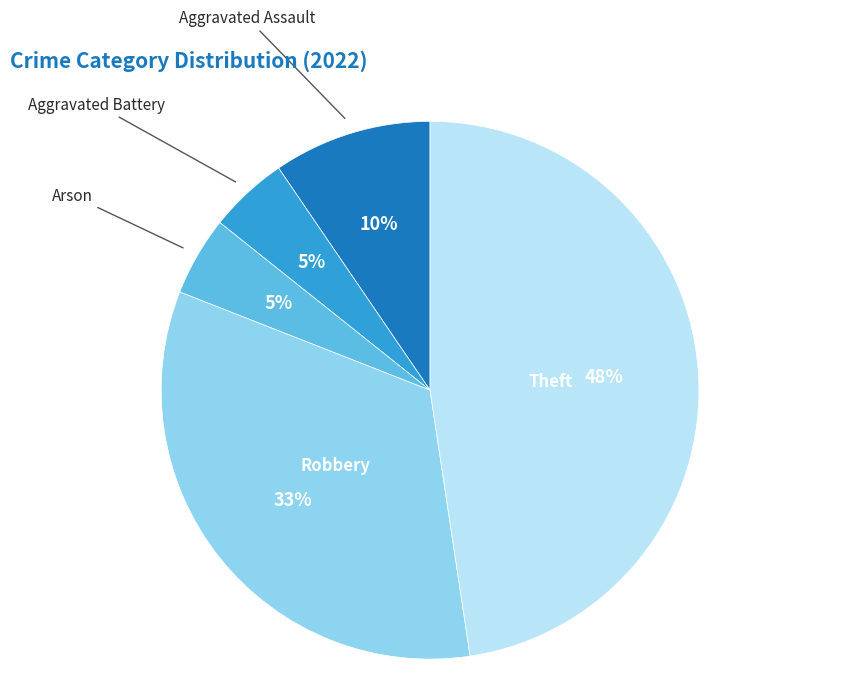

To the nearest percent, what is the average slice percentage?

20%